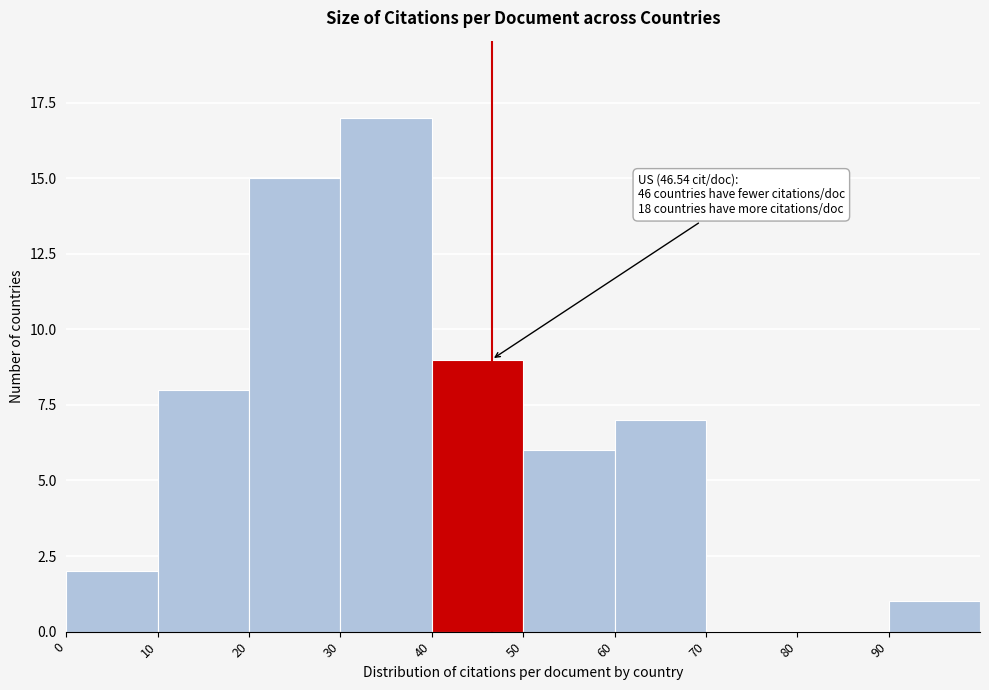

Over which range of the x-axis is the bar tallest?

30 to 40